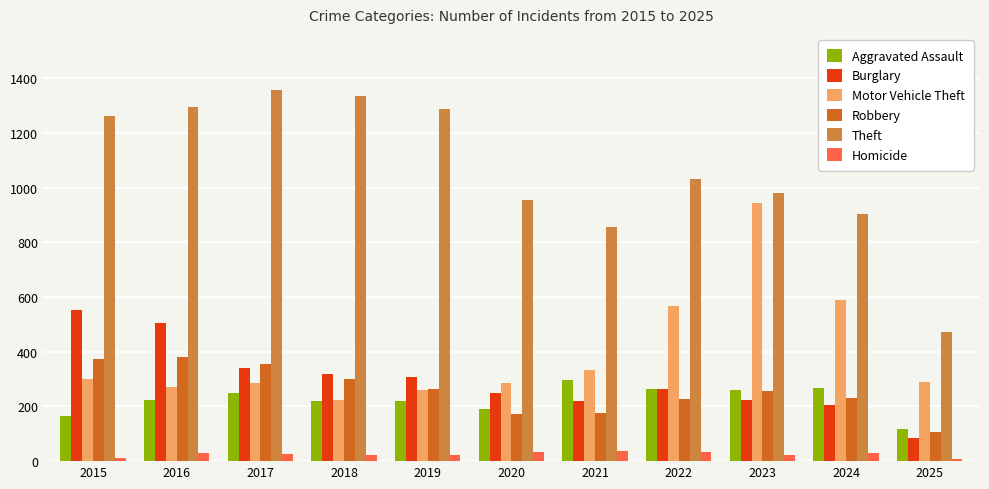

What is the average value of the Aggravated Assault series?

225